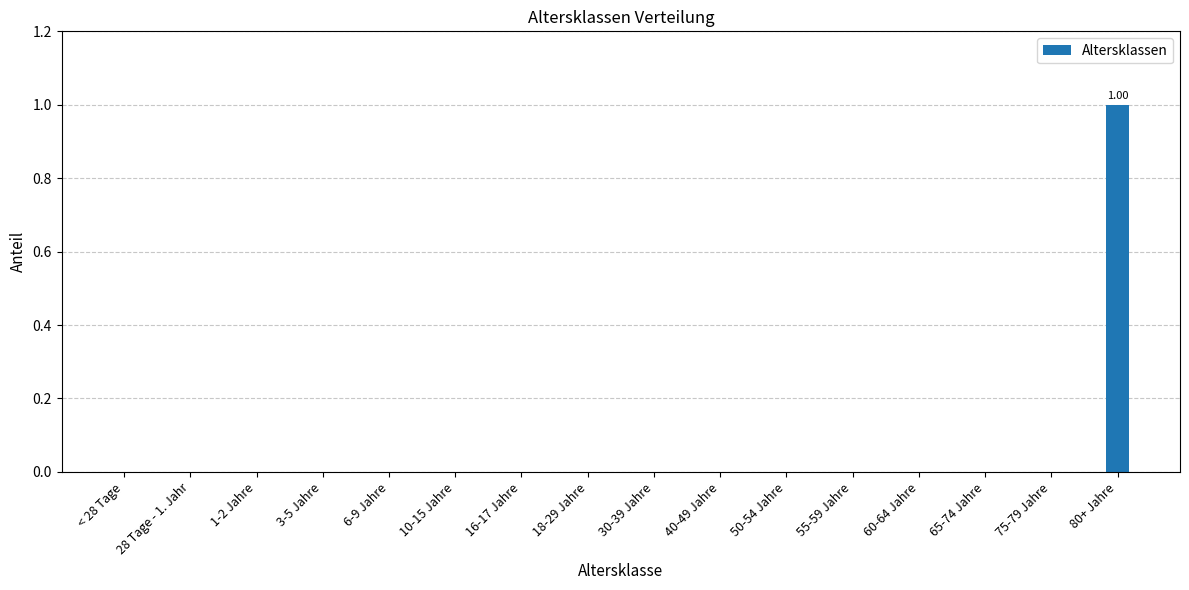

The chart shows a value of 0 at 75-79 Jahre. True or false?

True